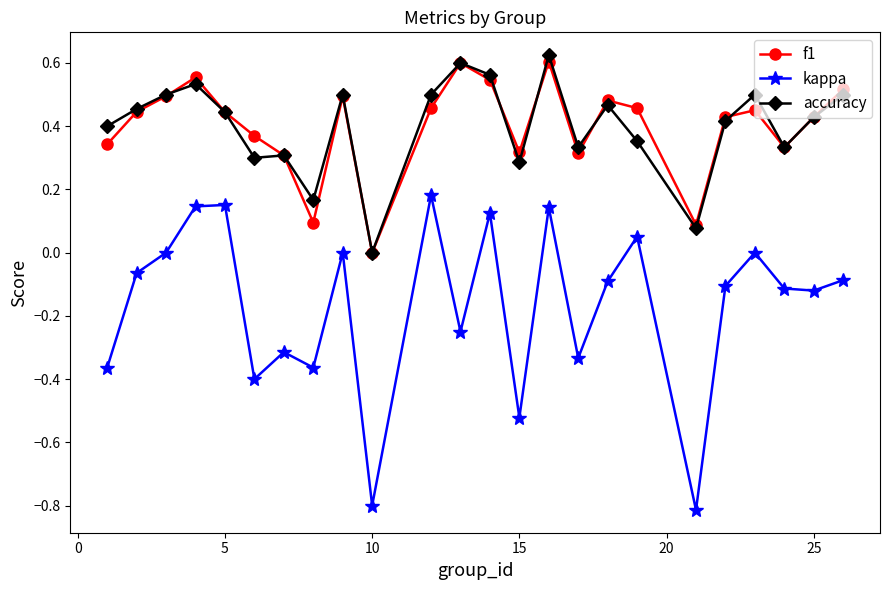

How many interior local valleys does the f1 series have?

6